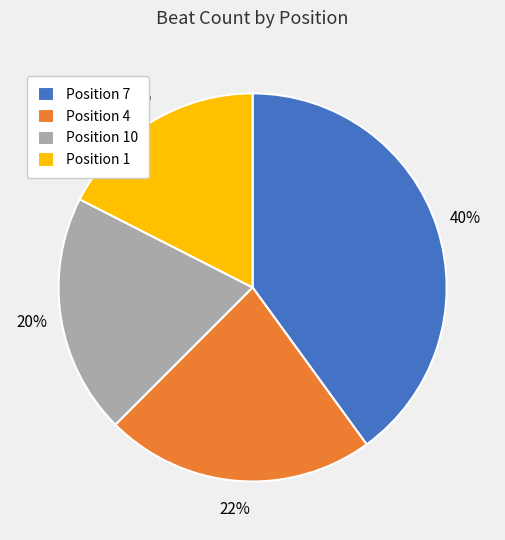

What percentage is the Position 10 slice, to the nearest percent?

20%